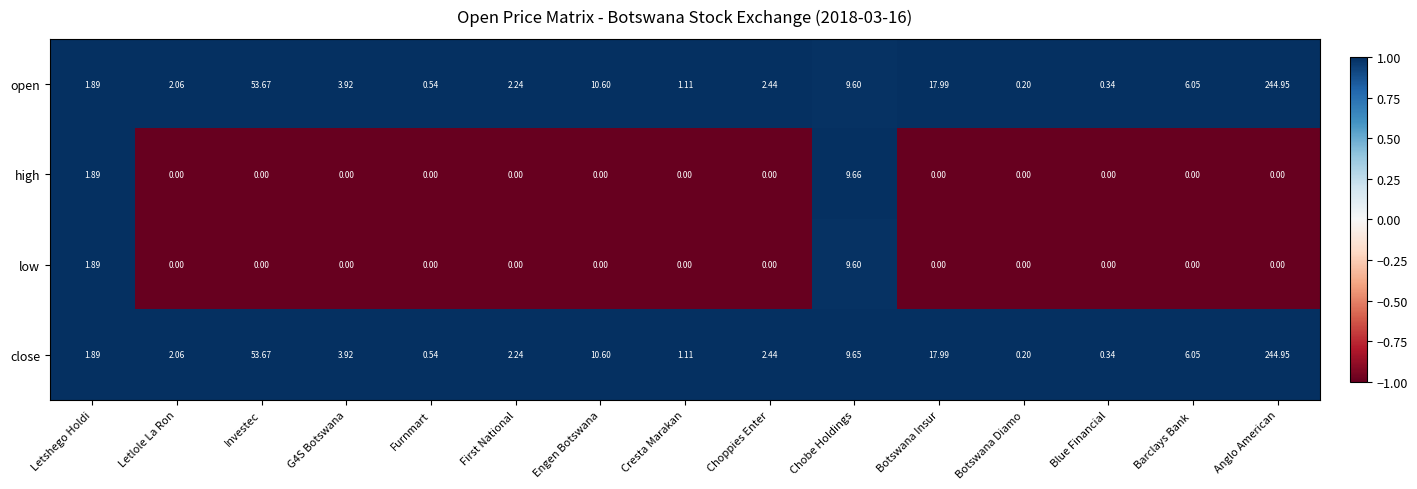

Where is high nearest to the value 4?

Letshego Holdi